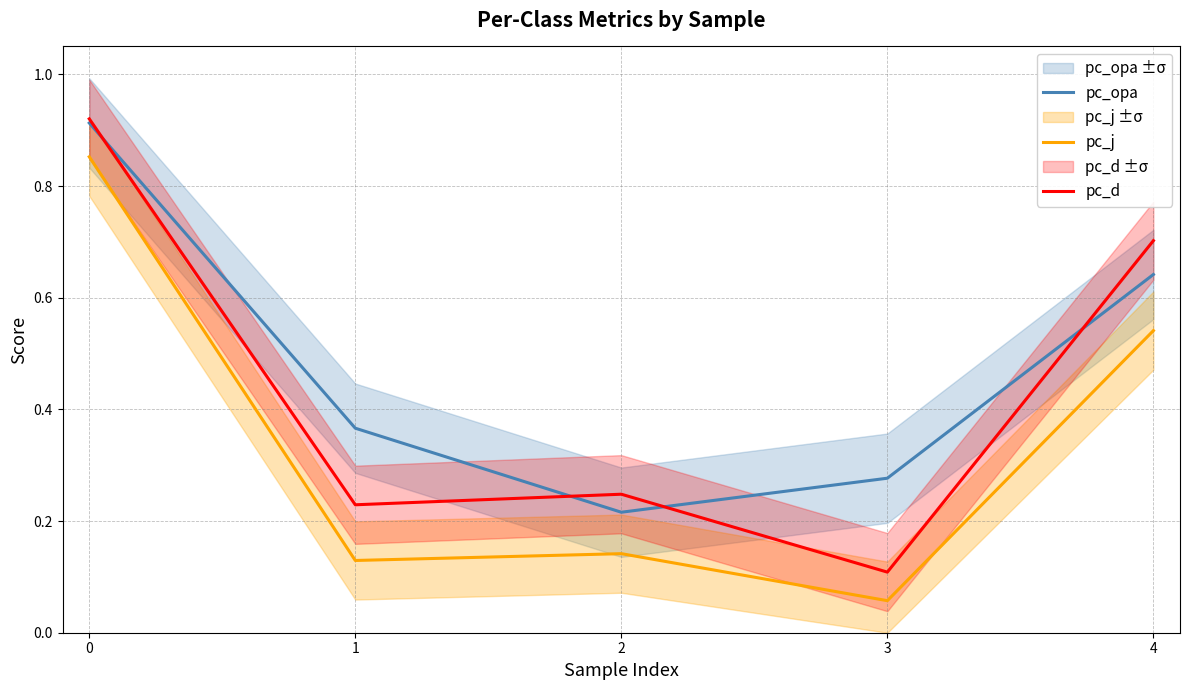

What is the difference between the pc_j values at 3 and 4?

0.5